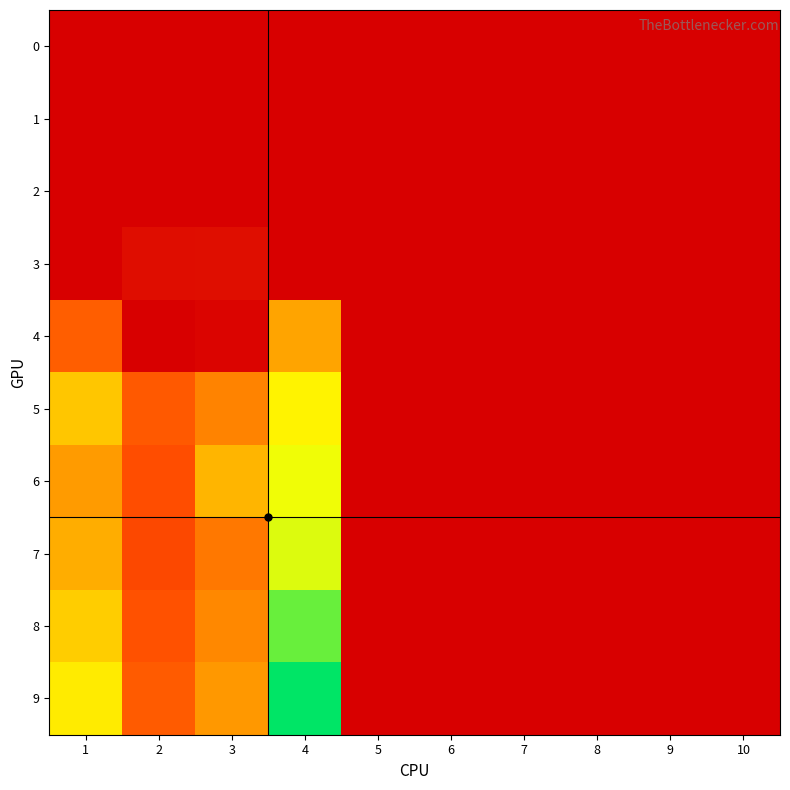

Count the number of data series in this chart.

10